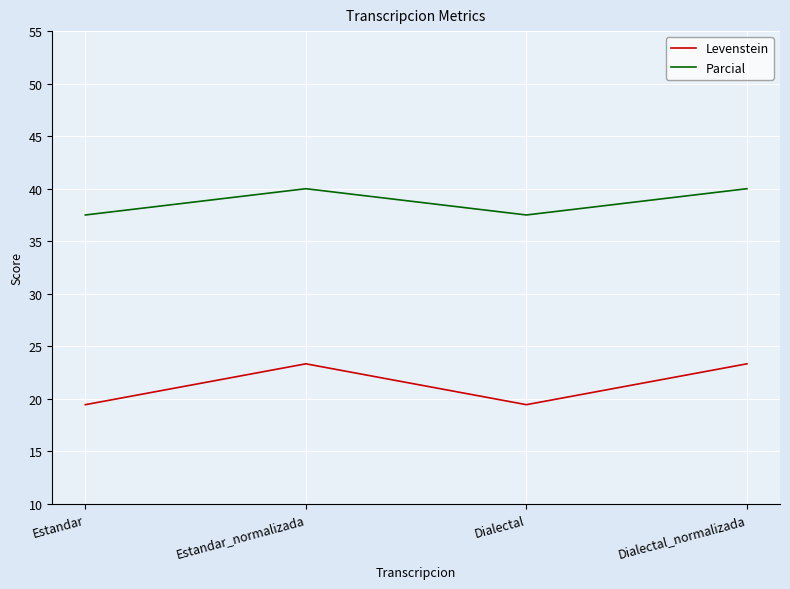

What is the average value of the Parcial series?

38.8